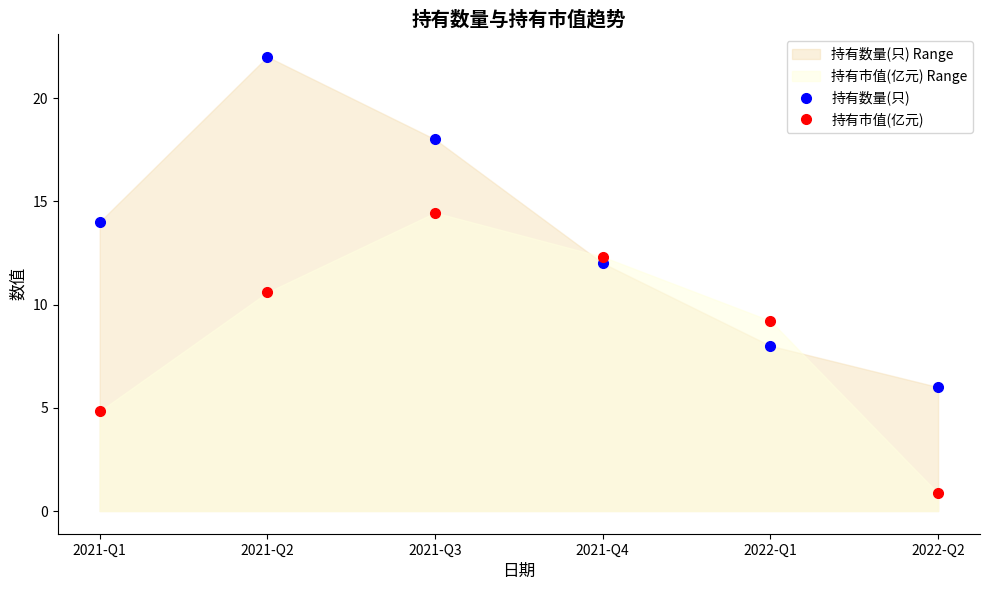

Rank the series by their maximum value, from highest to lowest.

持有数量(只), 持有市值(亿元)